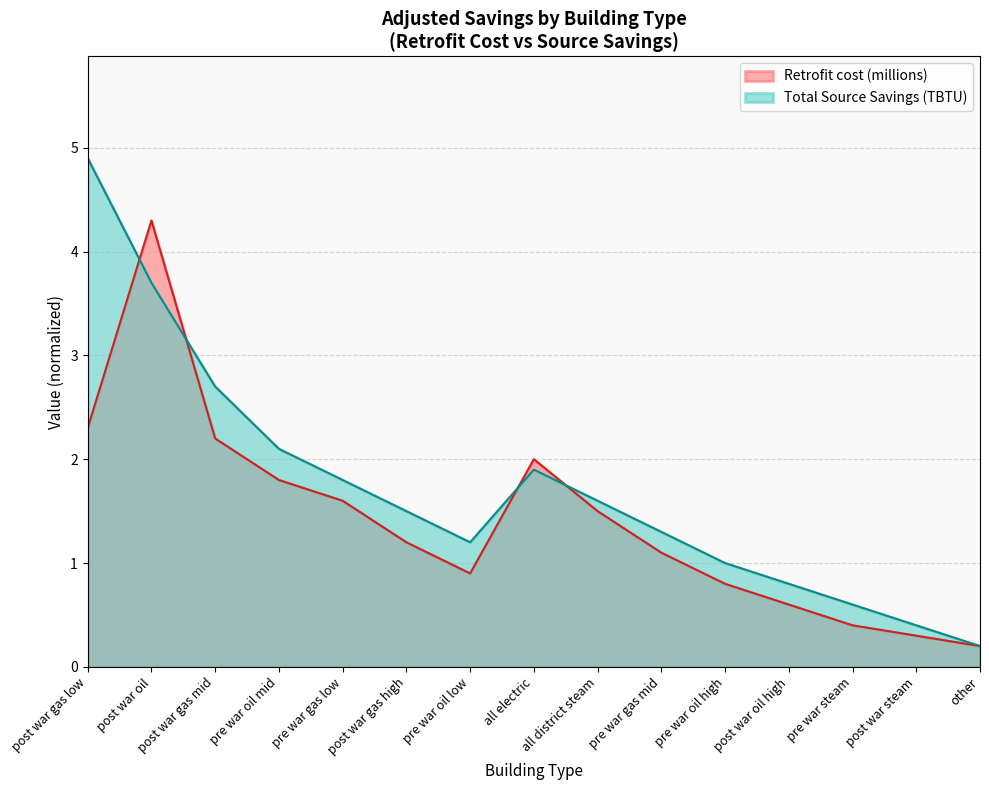

List the labels in order of Total Source Savings (TBTU) value, largest first.

post war gas low, post war oil, post war gas mid, pre war oil mid, all electric, pre war gas low, all district steam, post war gas high, pre war gas mid, pre war oil low, pre war oil high, post war oil high, pre war steam, post war steam, other